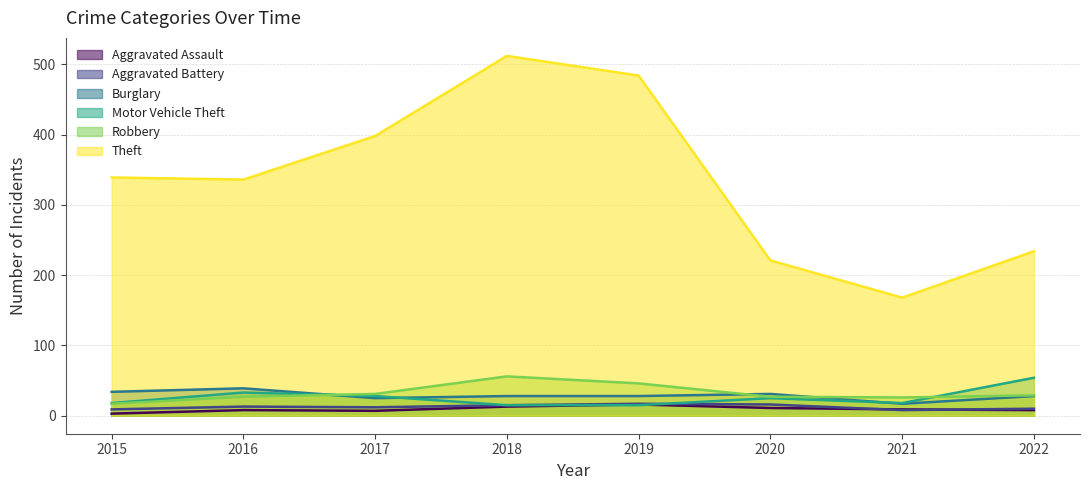

Reading left to right, list all the values displayed in this chart.

Aggravated Assault: 3	8	7	13	16	11	9	8
Aggravated Battery: 9	13	12	15	17	16	8	10
Burglary: 34	39	25	28	28	31	17	28
Motor Vehicle Theft: 18	33	28	15	15	25	18	54
Robbery: 17	27	31	56	46	27	26	29
Theft: 339	336	398	512	484	221	168	234